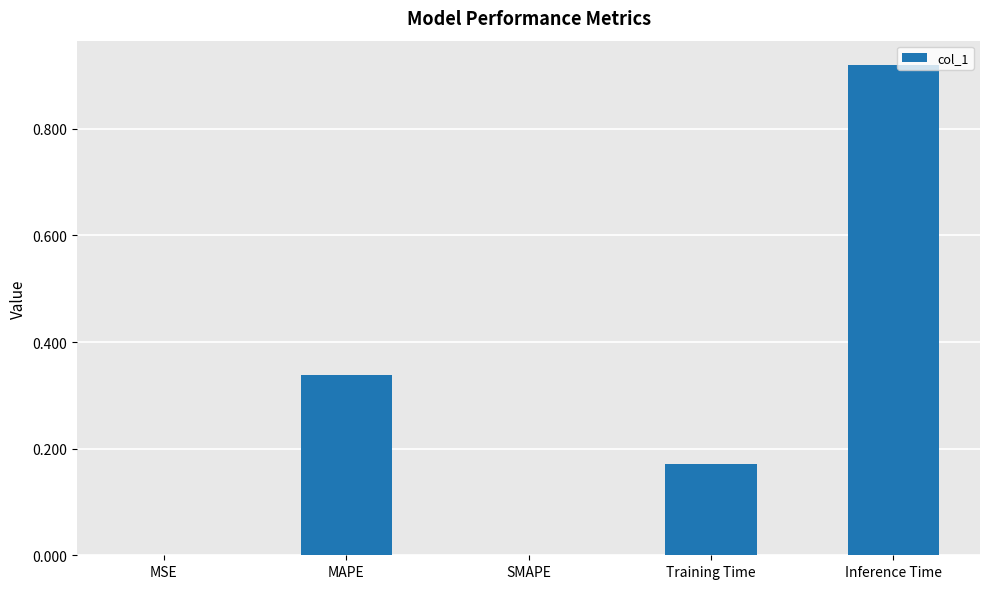

Are the bars grouped side by side (vs. stacked)?

No